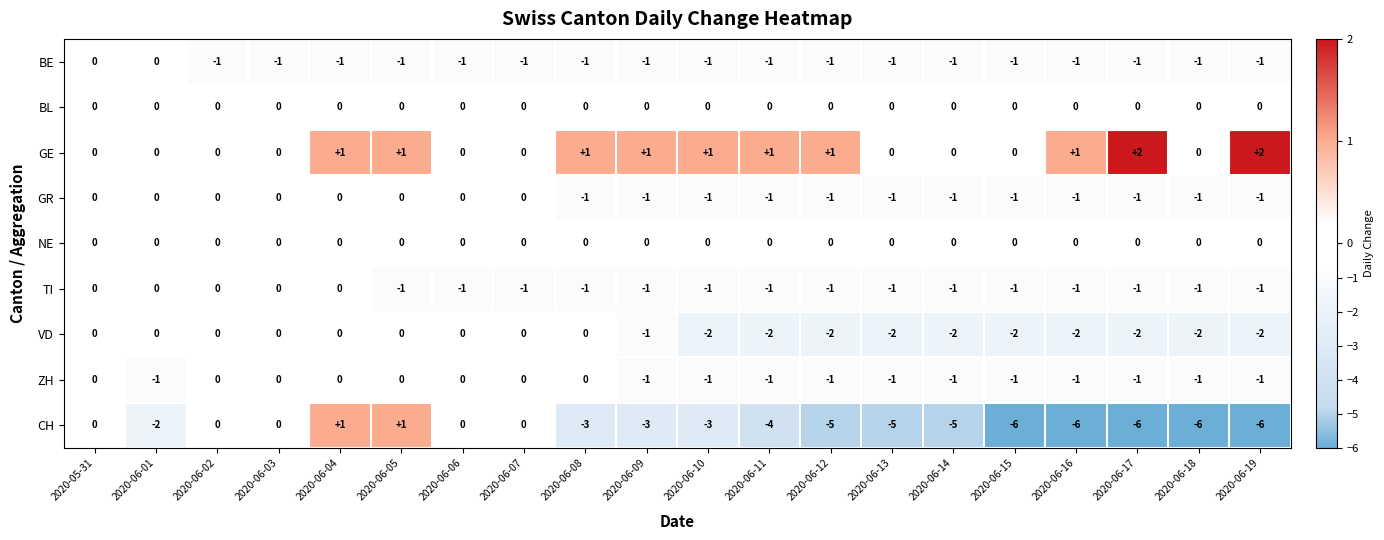

Which series has the largest total across all categories?

GE